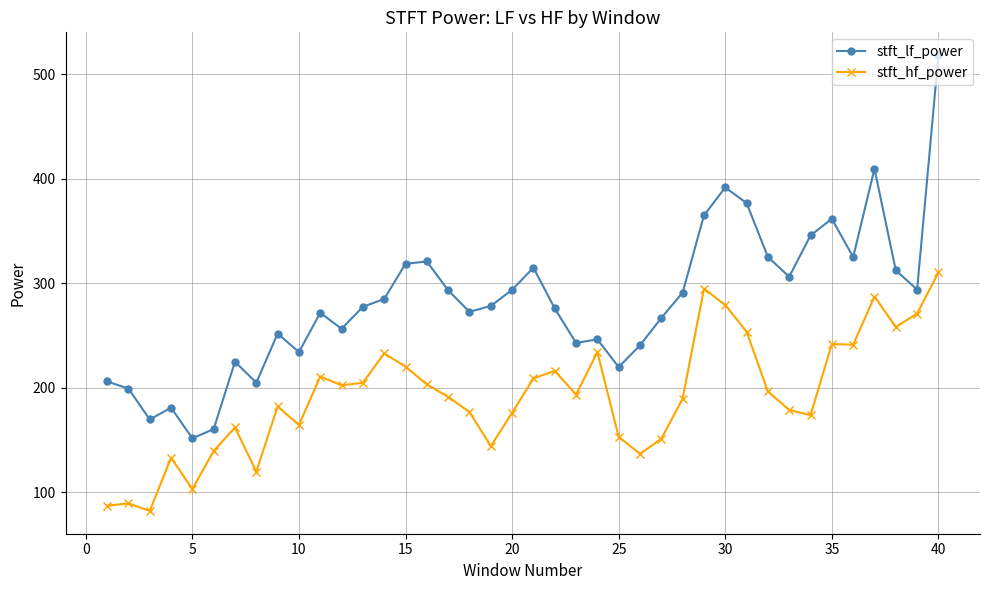

What are all the series names shown in the legend?

stft_lf_power, stft_hf_power